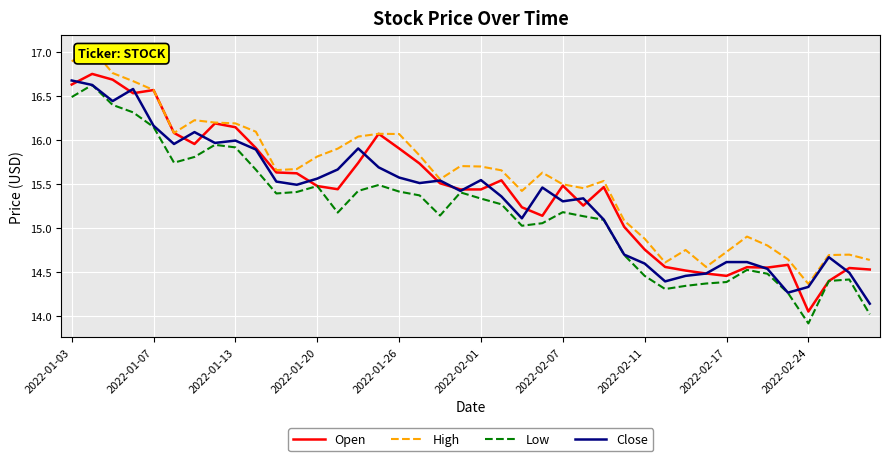

Is this an area chart (filled region under the line)?

No